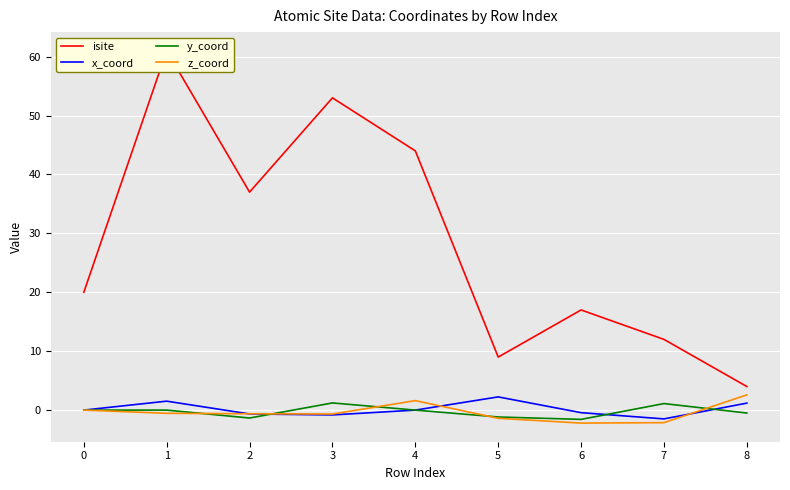

How many values in the isite series exceed 20?

4